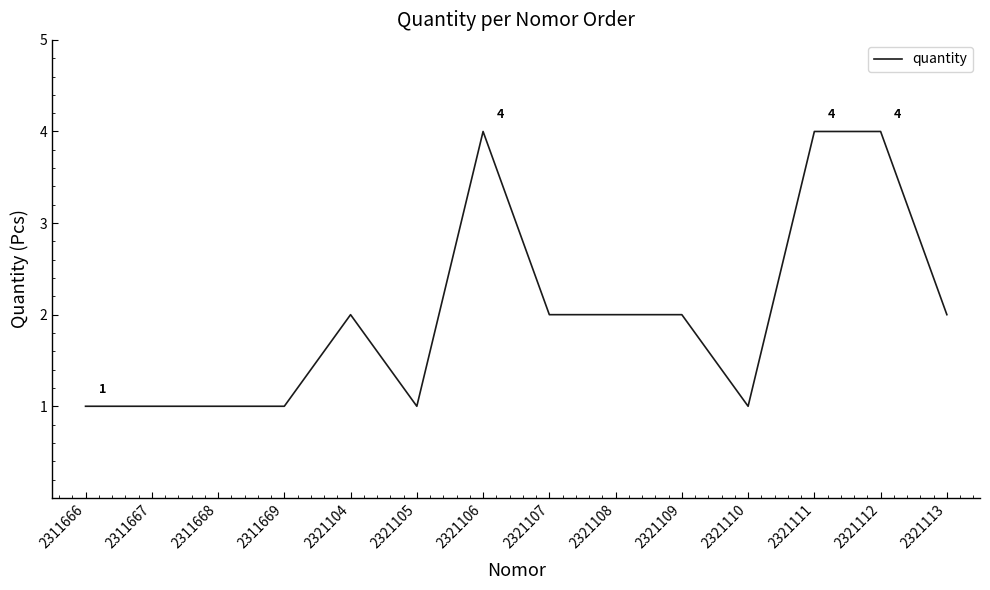

What is the change in value from 2311669 to 2321113?

+1